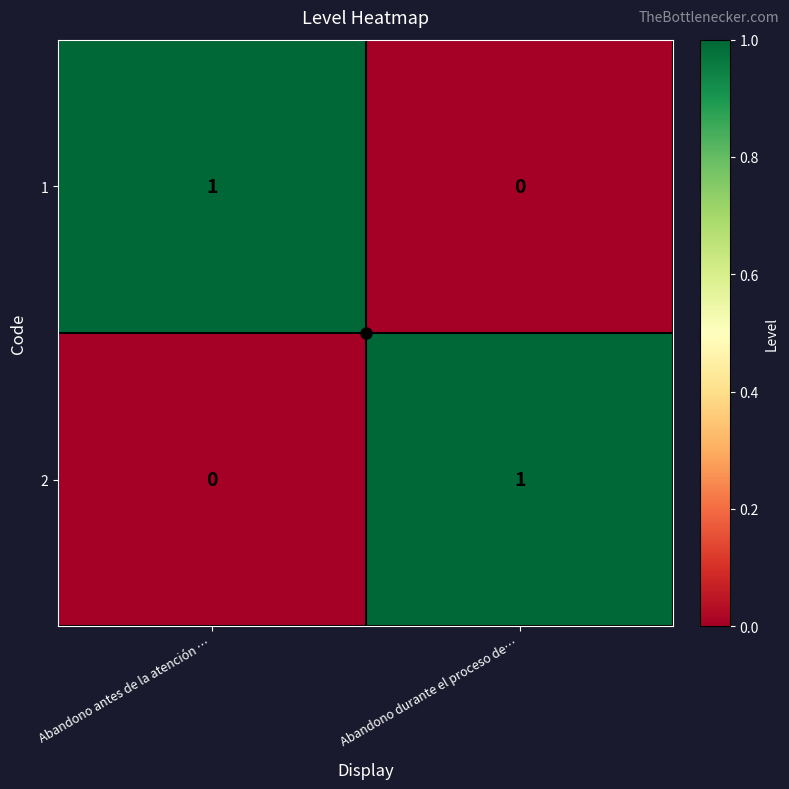

Is it true that 2 equals 0 at Abandono antes de la atención …?

True